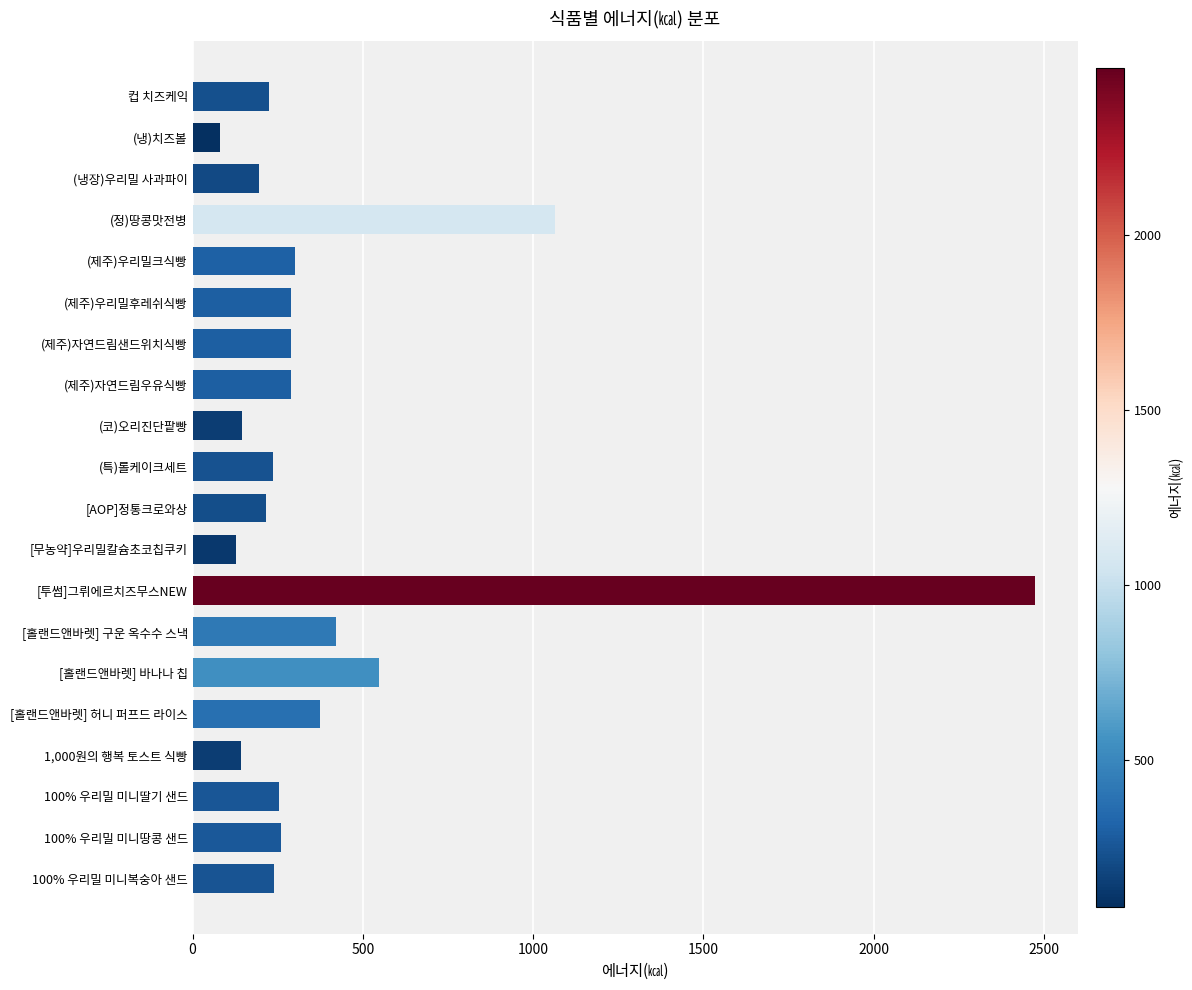

Where is the data nearest to the value 1277?

(정)땅콩맛전병